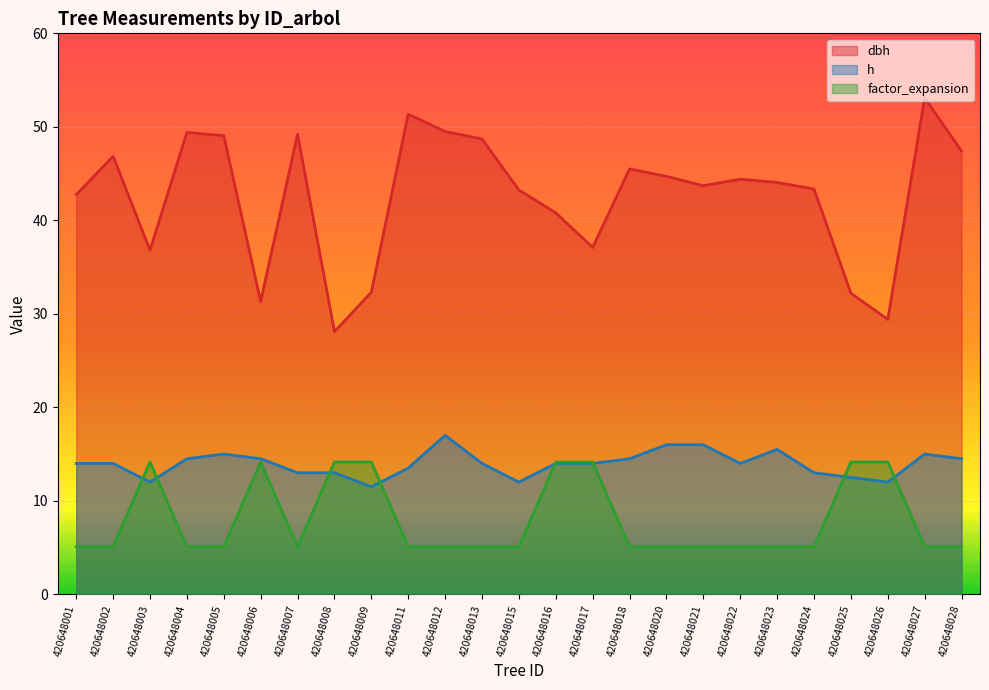

How many lines are shown in the chart?

3